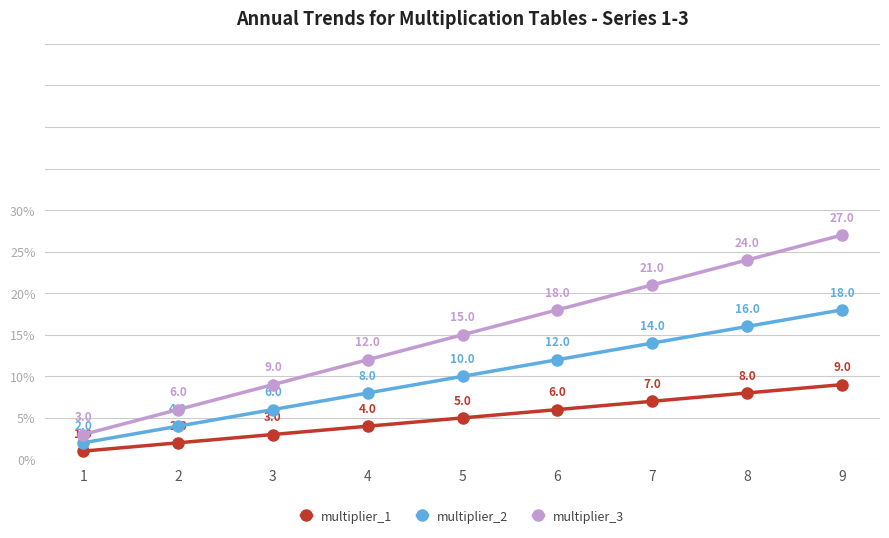

What is the sum of all multiplier_2 values?

90